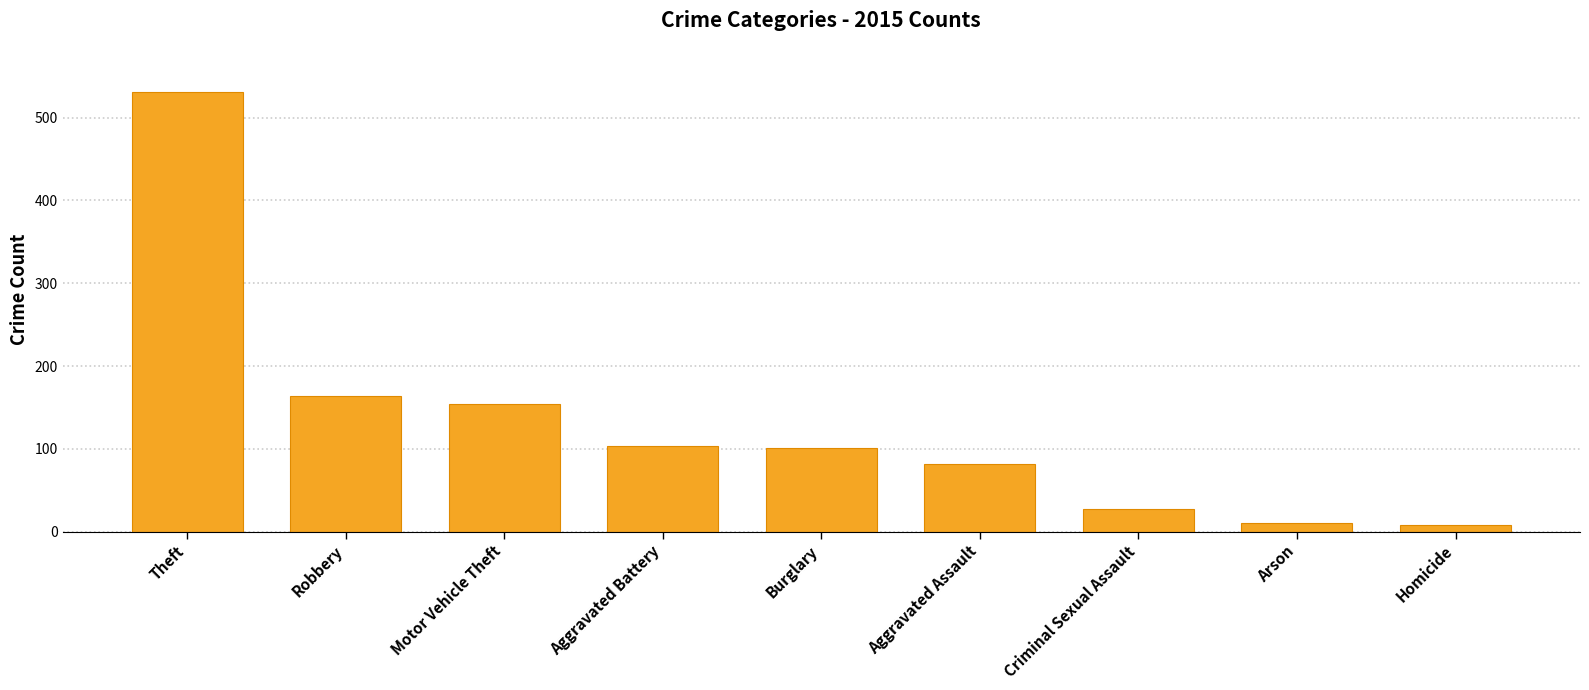

Are the bars grouped side by side (vs. stacked)?

No